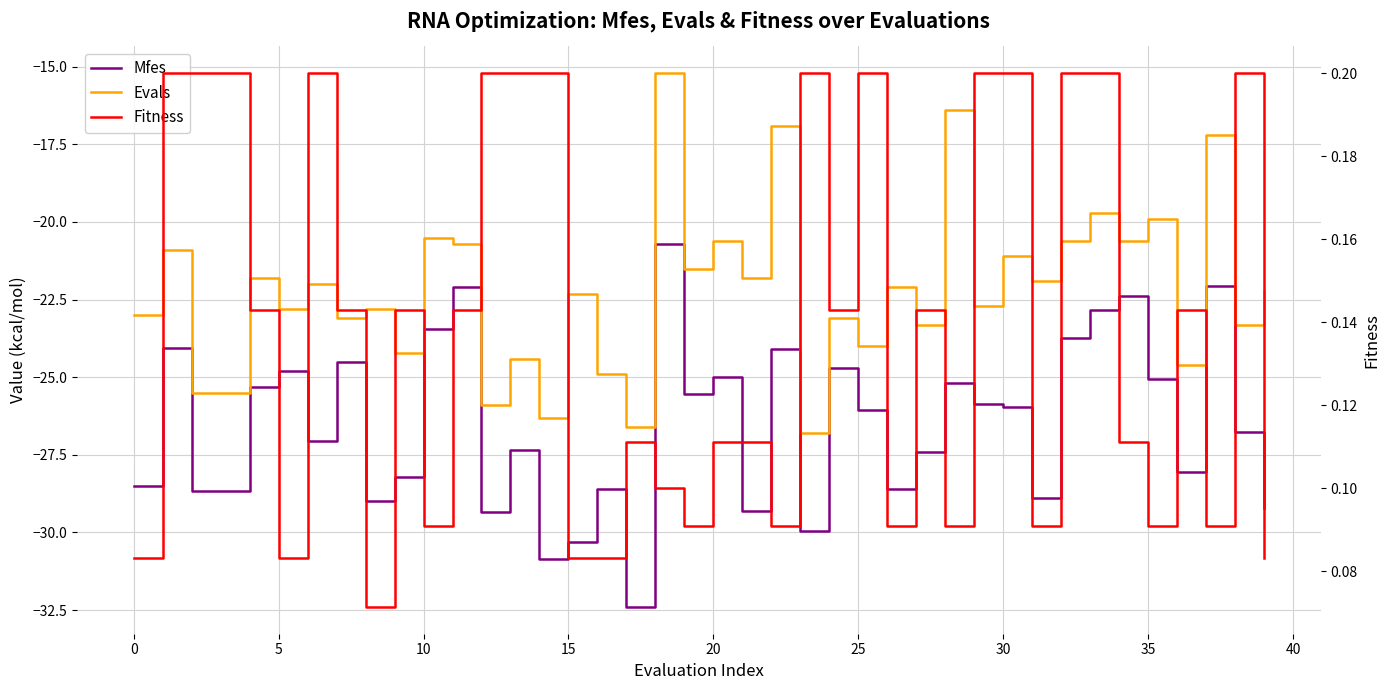

True or false: Evals and Fitness intersect in this chart.

False